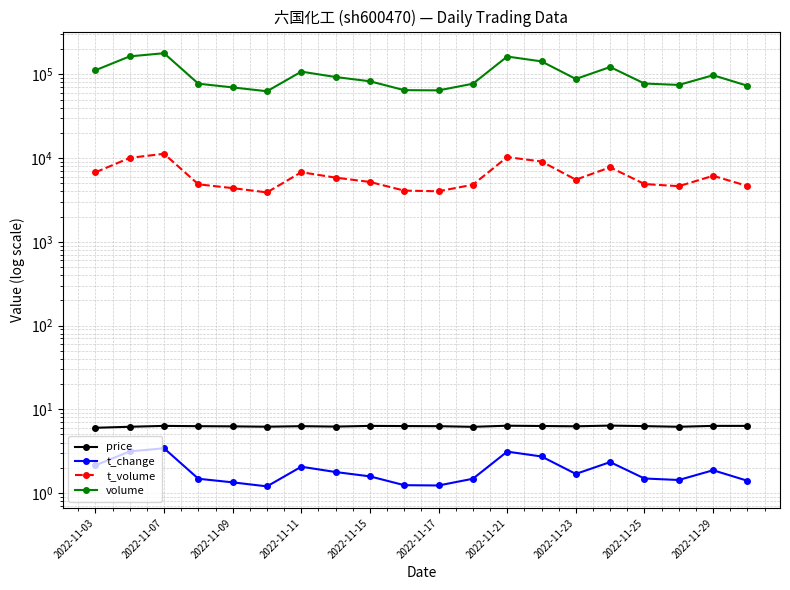

What is the value of the price point at the 5th from the left?

6.2